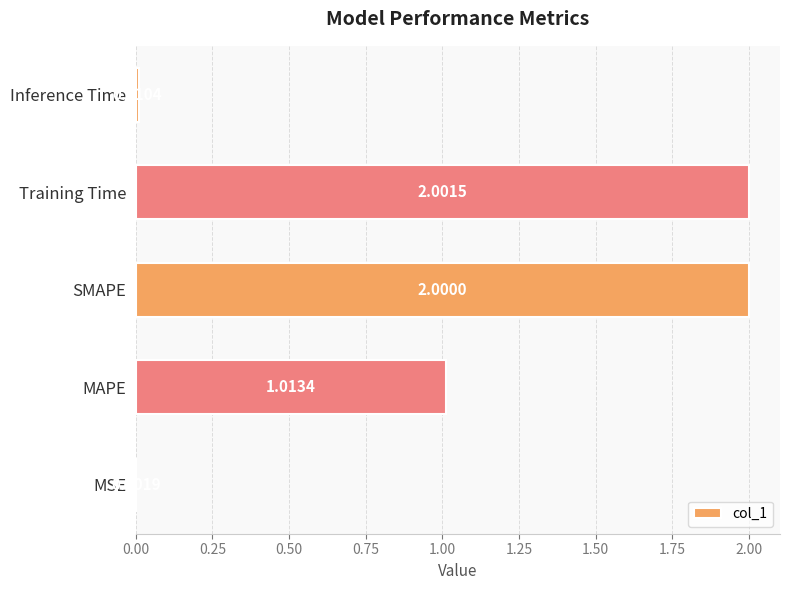

At which label is the value closest to 1?

MAPE